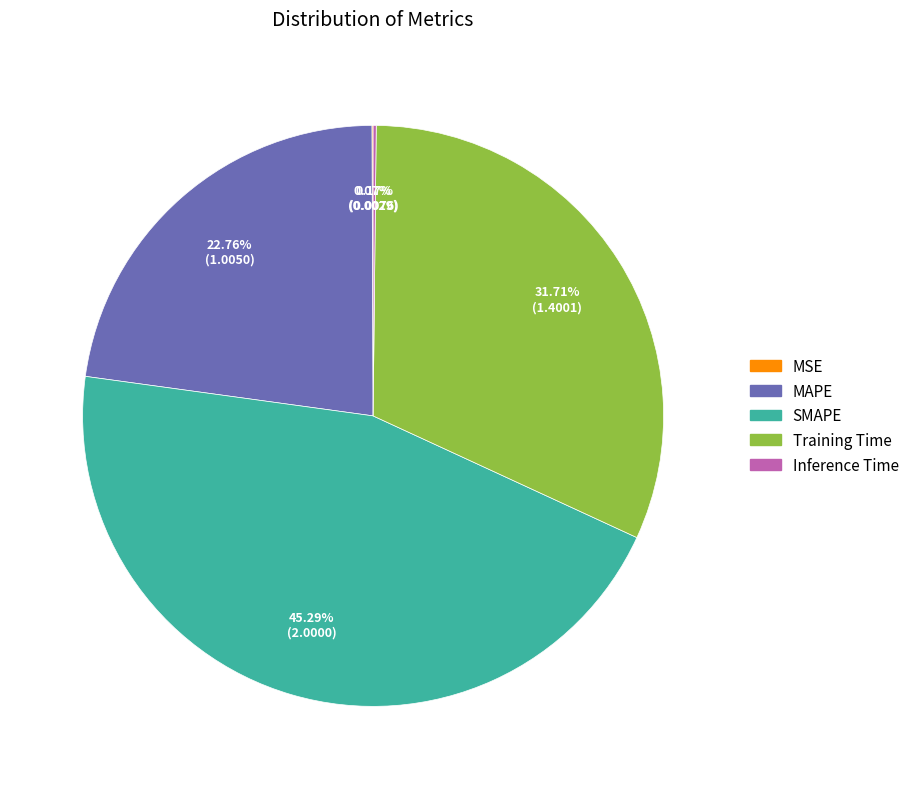

What is the ratio of the value at SMAPE to the value at Training Time?

1.4